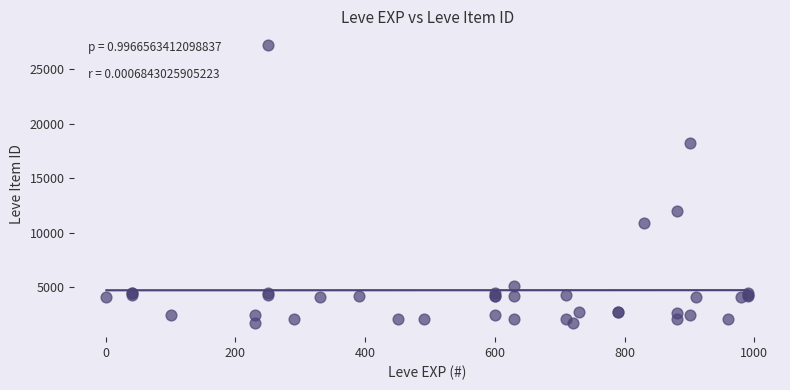

What Y value in the scatter plot is closest to 14448?

12018